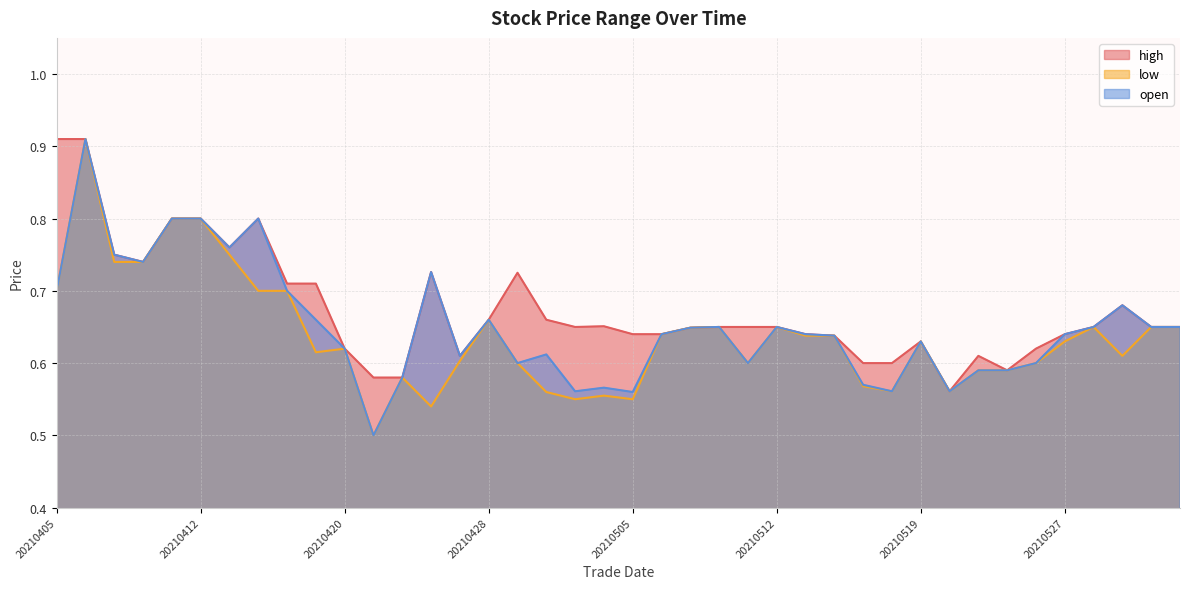

In low, how many points are higher than both neighbors (excluding endpoints)?

9